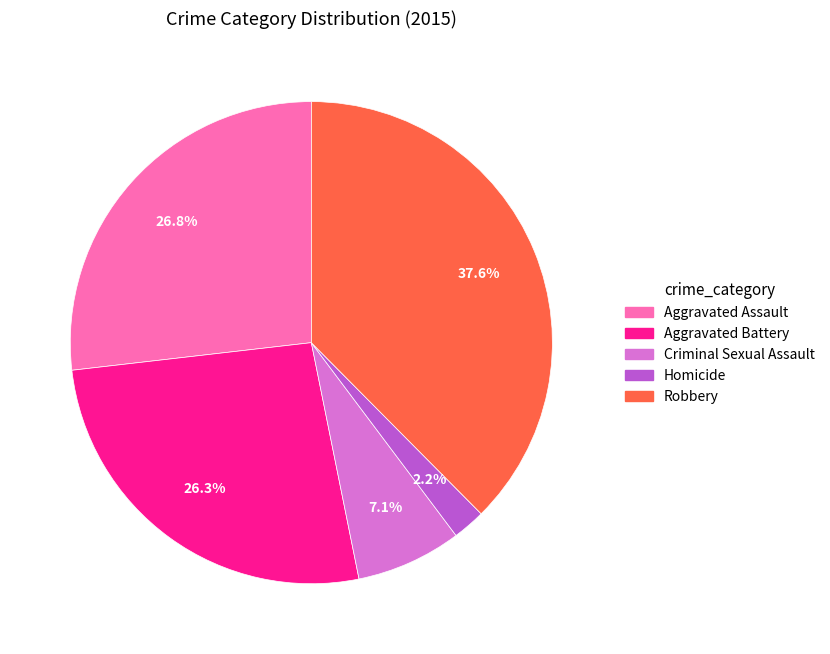

Is it true that Aggravated Assault is 15% of the pie?

False